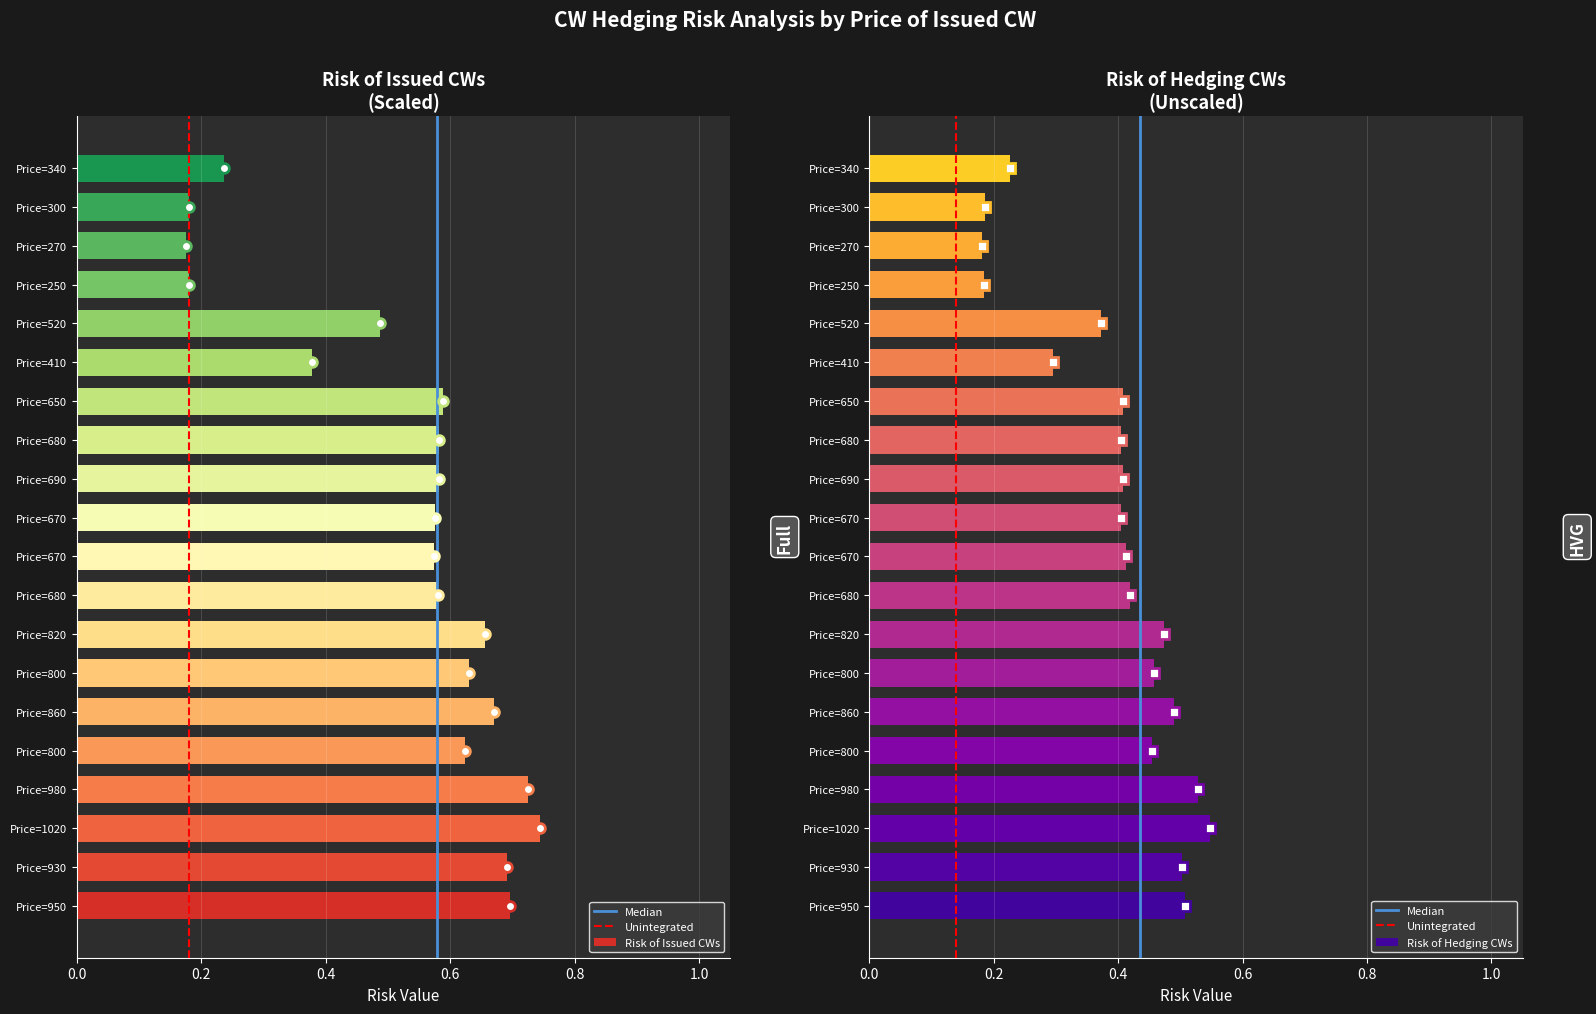

The value of Risk of Issued CWs at Price=860 is 0.7. True or false?

True